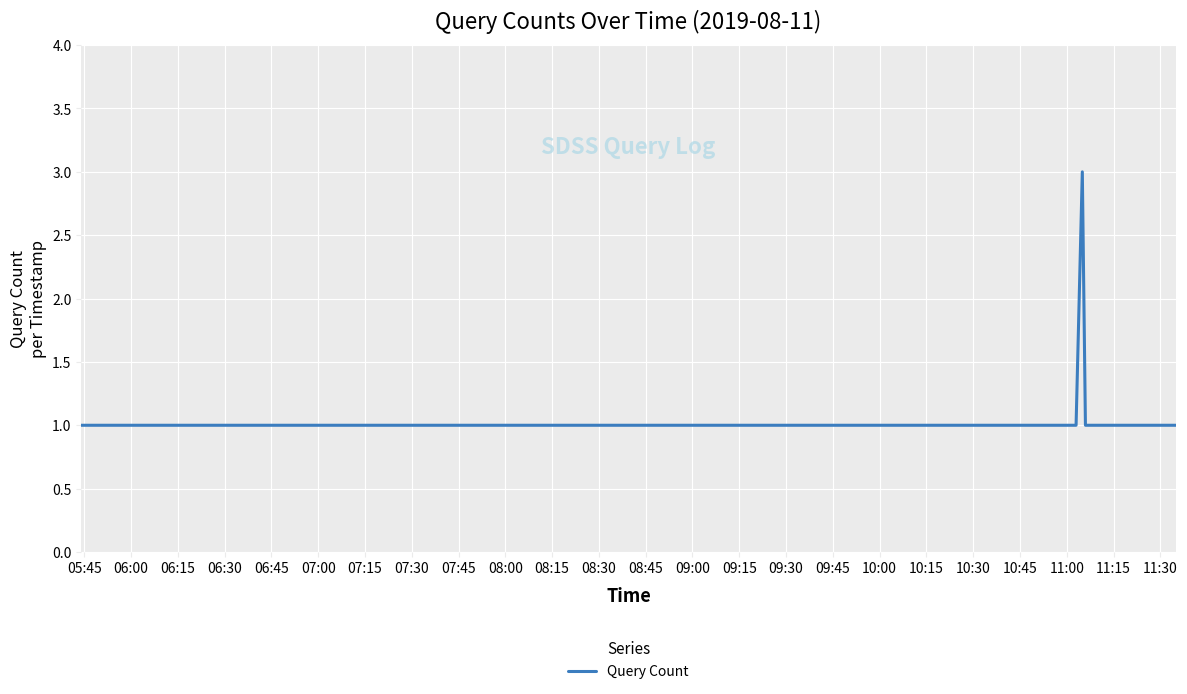

What is the maximum value shown in the chart?

3